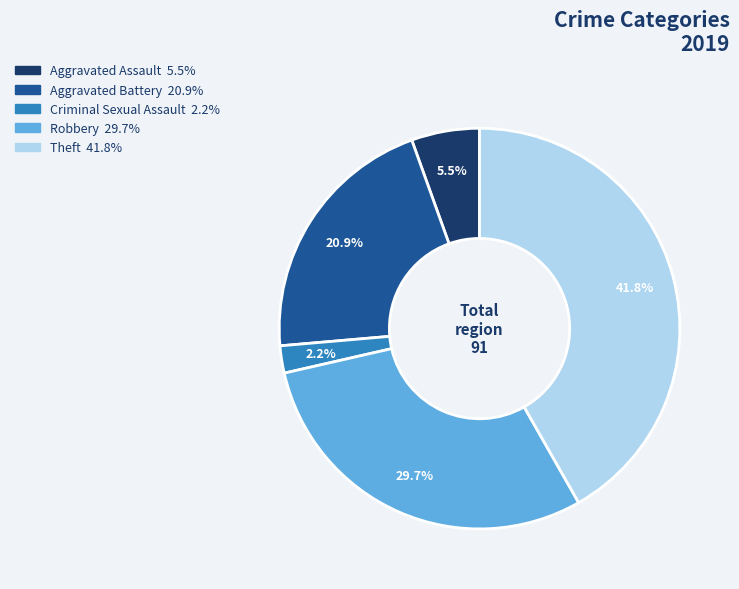

How many segments does this pie chart have?

5